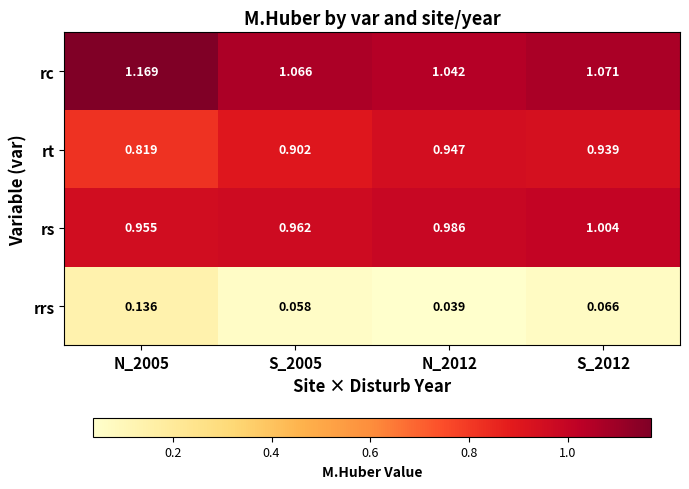

Rank the series at S_2005 from highest to lowest value.

rc, rs, rt, rrs